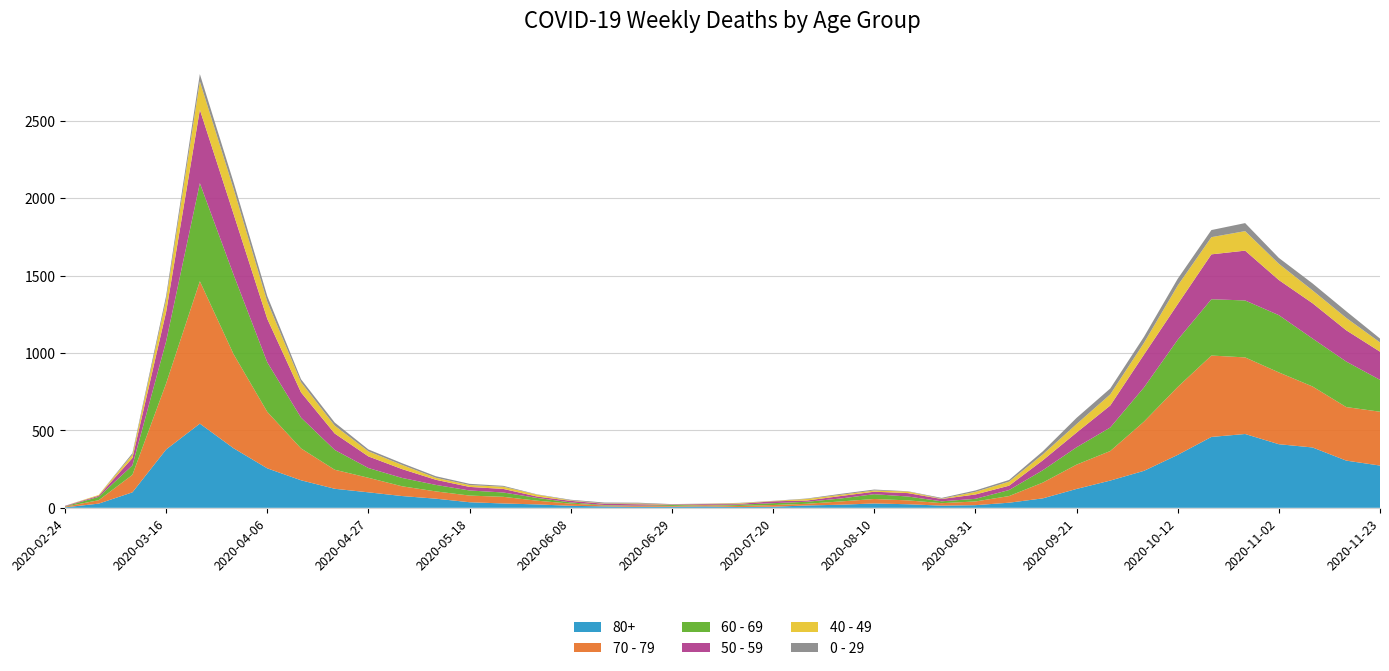

Reading left to right, what are all the values shown in this chart?

80+: 3	27	100	377	544	385	255	178	123	100	76	59	36	28	22	13	9	6	7	9	5	7	15	20	28	23	14	17	33	61	122	176	239	342	458	477	411	390	305	273
70 - 79: 4	22	113	427	920	608	365	206	123	94	63	47	43	43	24	14	6	5	5	8	7	11	11	21	29	25	16	24	43	102	157	191	318	439	526	495	464	394	346	348
60 - 69: 2	22	61	272	634	514	320	199	128	63	54	42	33	28	18	8	3	3	6	3	8	12	13	19	31	25	12	17	39	80	112	152	221	305	364	368	370	310	294	206
50 - 59: 3	7	48	190	475	392	281	163	106	75	57	33	23	23	9	10	8	9	3	5	6	12	8	16	16	22	15	28	28	64	95	142	212	230	290	322	227	228	202	182
40 - 49: 0	5	21	79	183	163	111	66	51	33	27	13	12	14	12	3	2	5	1	1	4	2	10	8	8	10	2	17	26	38	55	72	76	120	111	126	105	83	80	60
0 - 29: 1	0	10	25	47	42	36	19	20	12	11	10	8	6	2	4	6	5	2	1	2	1	3	6	6	2	5	9	11	20	40	38	39	44	46	52	38	45	43	25